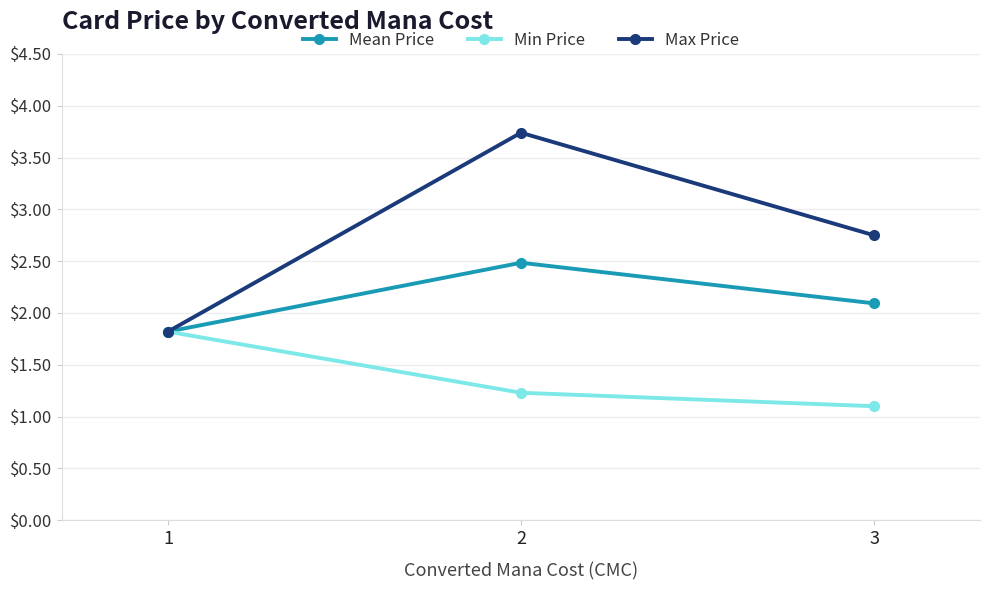

True or false: Min Price has a value of 0.4 at 3.

False